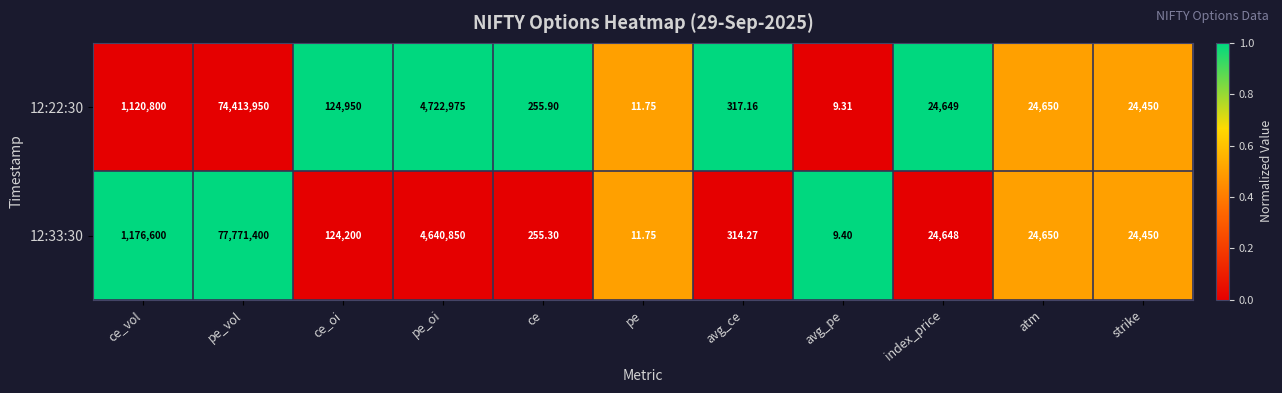

Rank the categories by 12:22:30 value from highest to lowest.

pe_vol, pe_oi, ce_vol, ce_oi, atm, index_price, strike, avg_ce, ce, pe, avg_pe